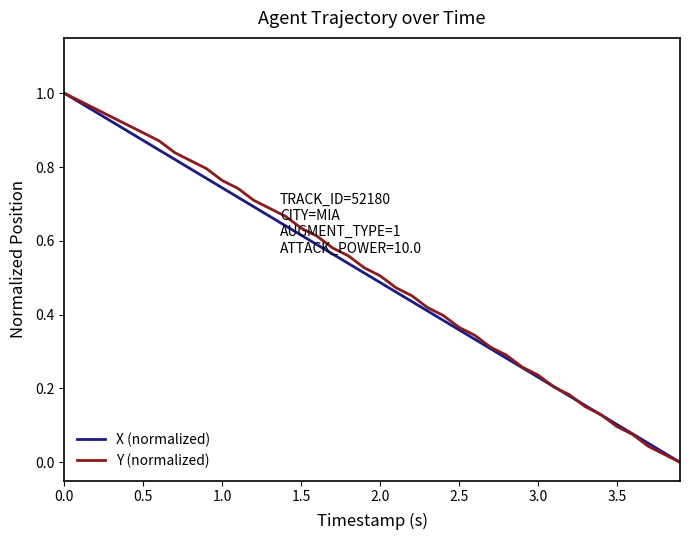

What are all the series names shown in the legend?

X (normalized), Y (normalized)